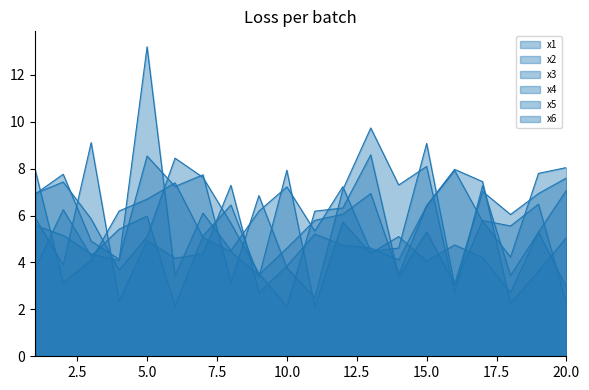

In x2, how many points are lower than both neighbors (excluding endpoints)?

4